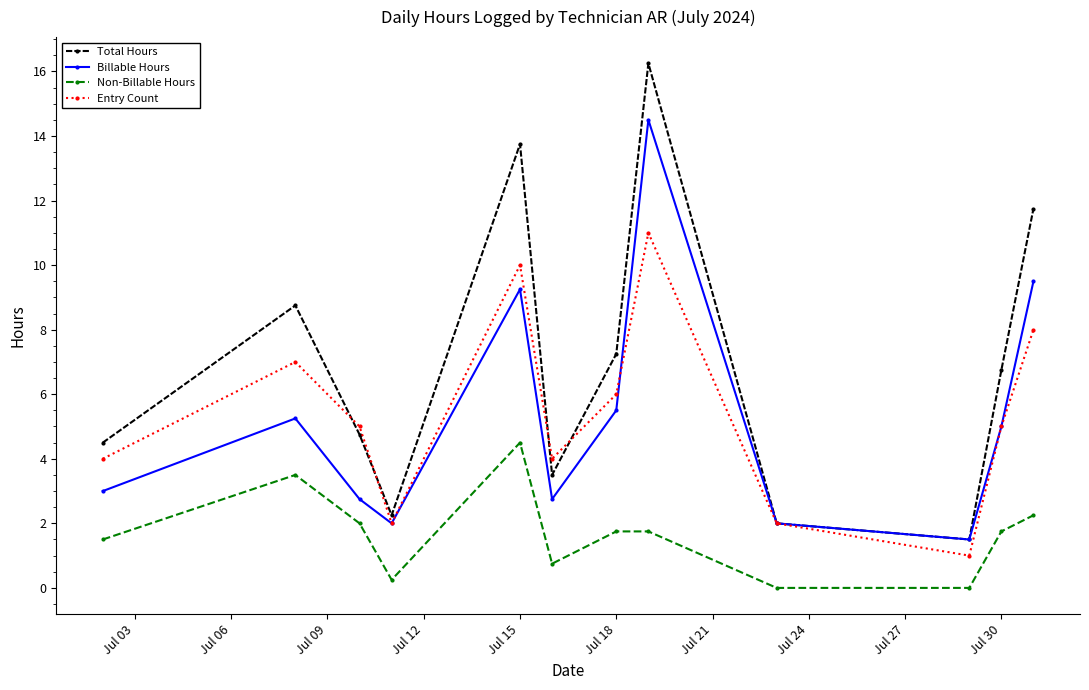

How many values in the Total Hours series exceed 6?

6